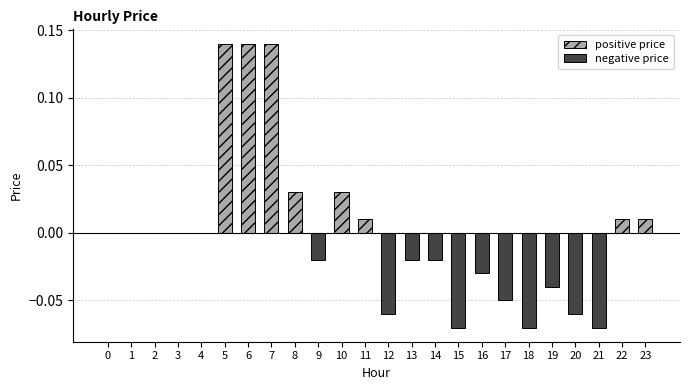

What are all the series names shown in the legend?

positive price, negative price